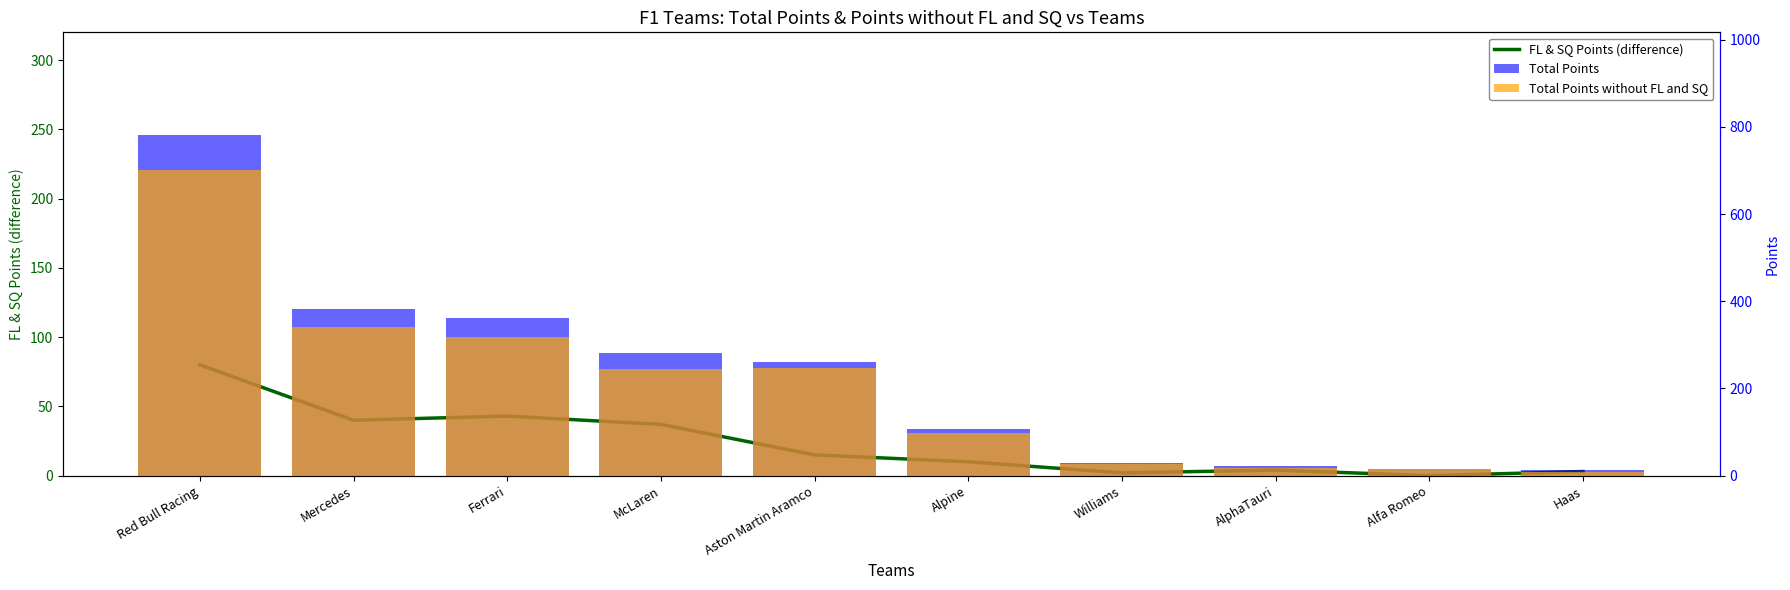

What is the difference between the maximum and minimum values in the Total Points without FL and SQ series?

693